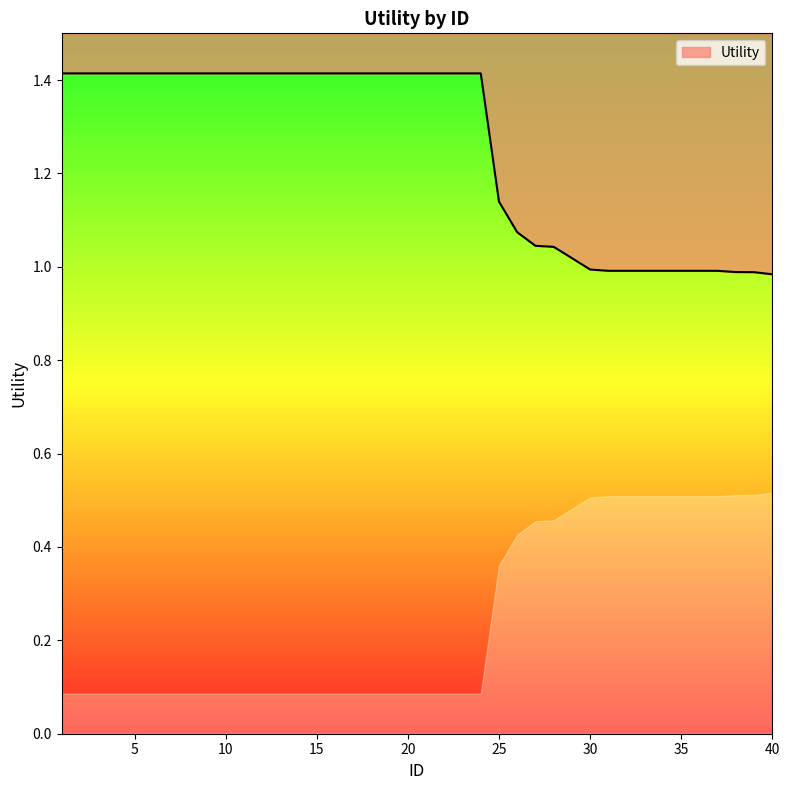

At which label does the data first exceed 1?

1